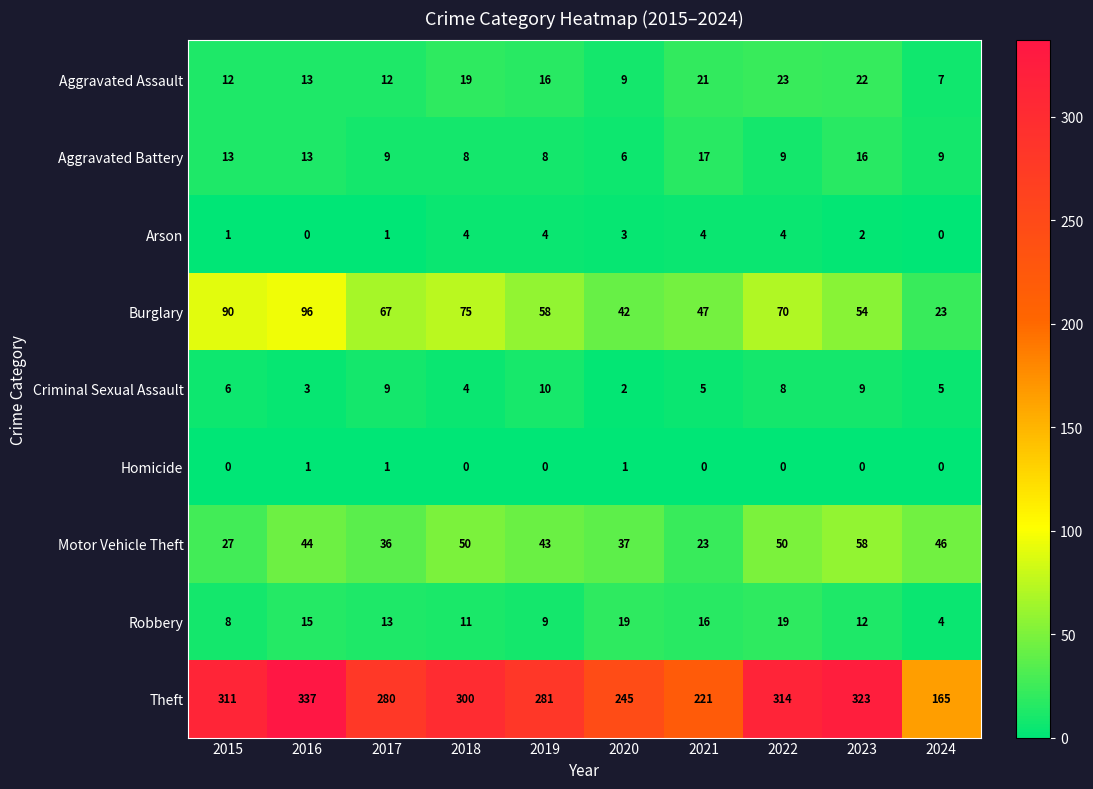

What is the approximate value of Criminal Sexual Assault at 2024?

5